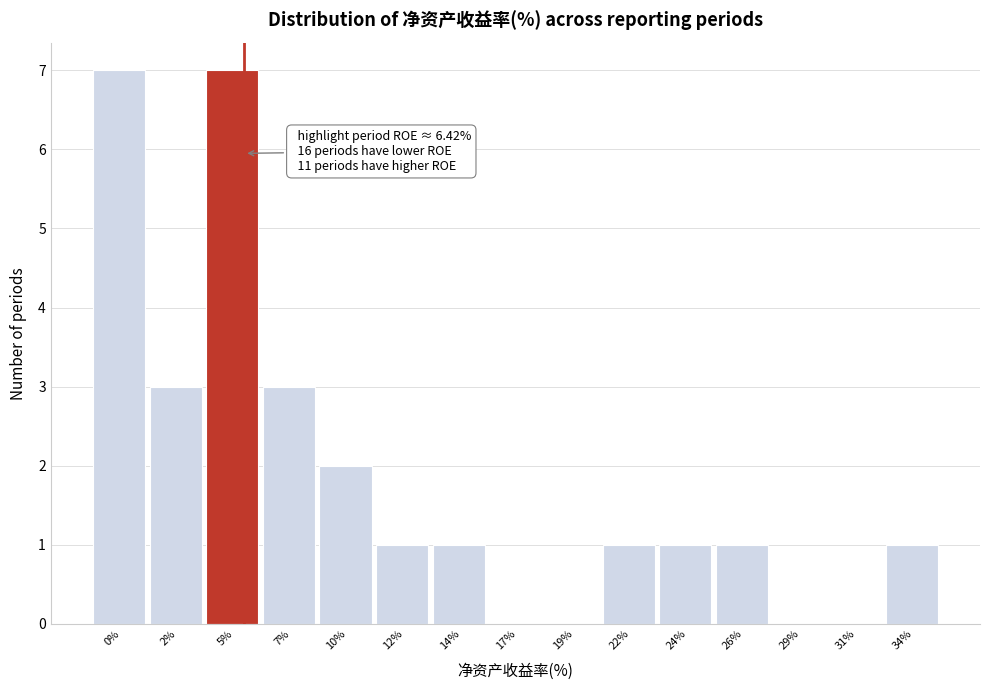

Reading left to right, list all the values displayed in this chart.

0%=7	2%=3	5%=7	7%=3	10%=2	12%=1	14%=1	17%=0	19%=0	22%=1	24%=1	26%=1	29%=0	31%=0	34%=1